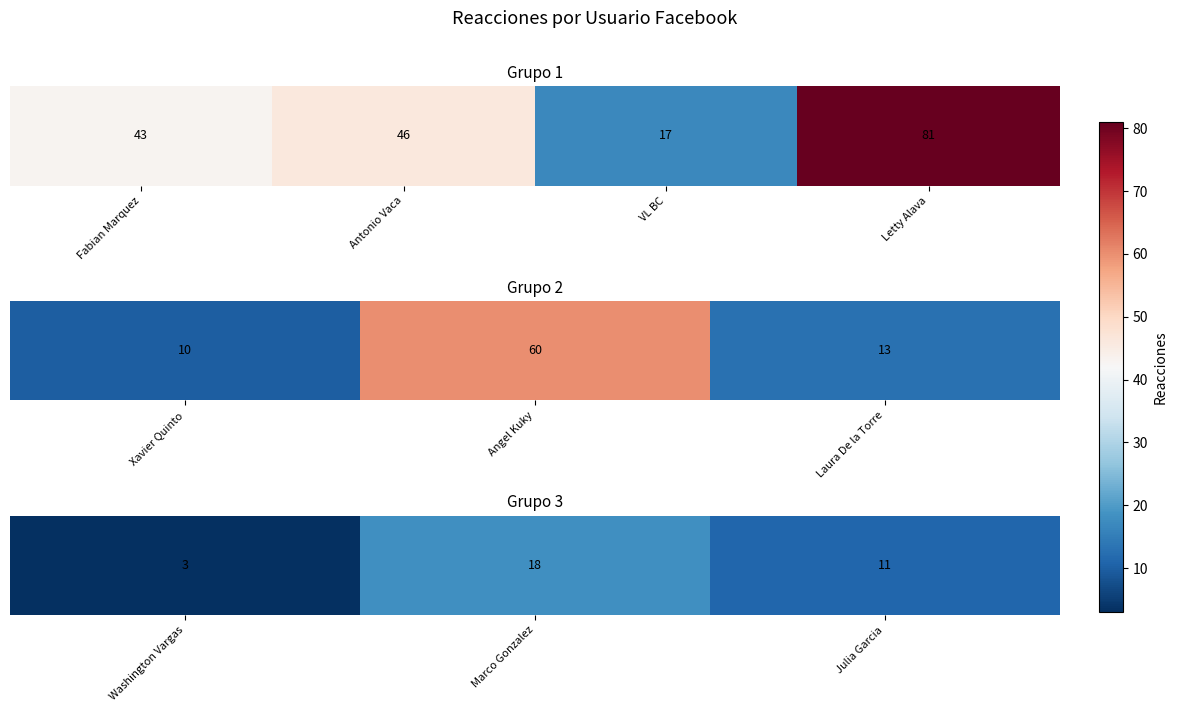

What is the minimum value shown in the chart?

3